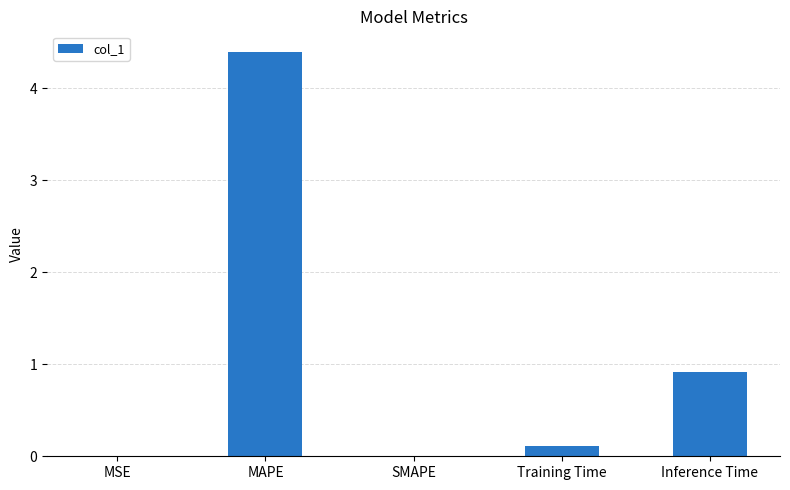

What is the sum of all values?

5.4